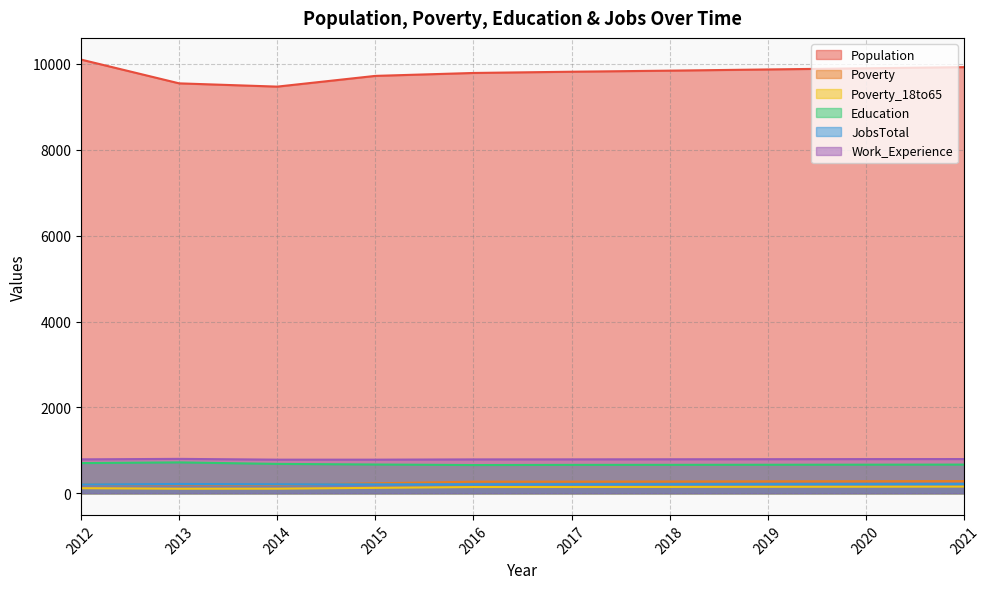

Reading right to left, extract all data points from this chart.

Population: 2021=9926	2020=9899	2019=9872	2018=9844	2017=9819	2016=9790	2015=9722	2014=9472	2013=9548	2012=10102
Poverty: 2021=283	2020=279	2019=276	2018=272	2017=269	2016=268	2015=231	2014=196	2013=202	2012=208
Poverty_18to65: 2021=155	2020=152	2019=150	2018=147	2017=145	2016=144	2015=125	2014=106	2013=105	2012=117
Education: 2021=667	2020=665	2019=663	2018=661	2017=660	2016=656	2015=669	2014=683	2013=718	2012=702
JobsTotal: 2021=213	2020=212	2019=211	2018=210	2017=209	2016=208	2015=207	2014=209	2013=215	2012=205
Work_Experience: 2021=796	2020=795	2019=793	2018=791	2017=789	2016=788	2015=782	2014=782	2013=800	2012=789